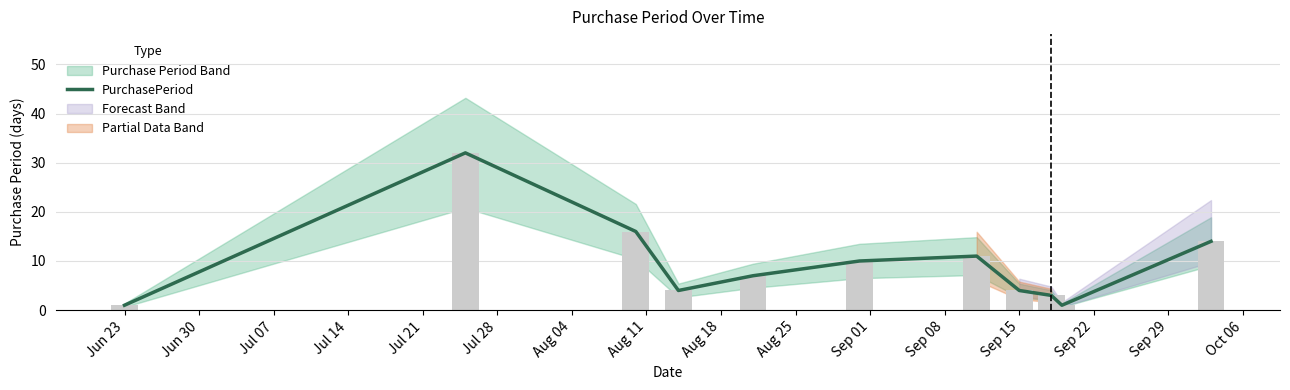

What is the ratio of the value at Aug 11 to the value at Aug 04?

0.4